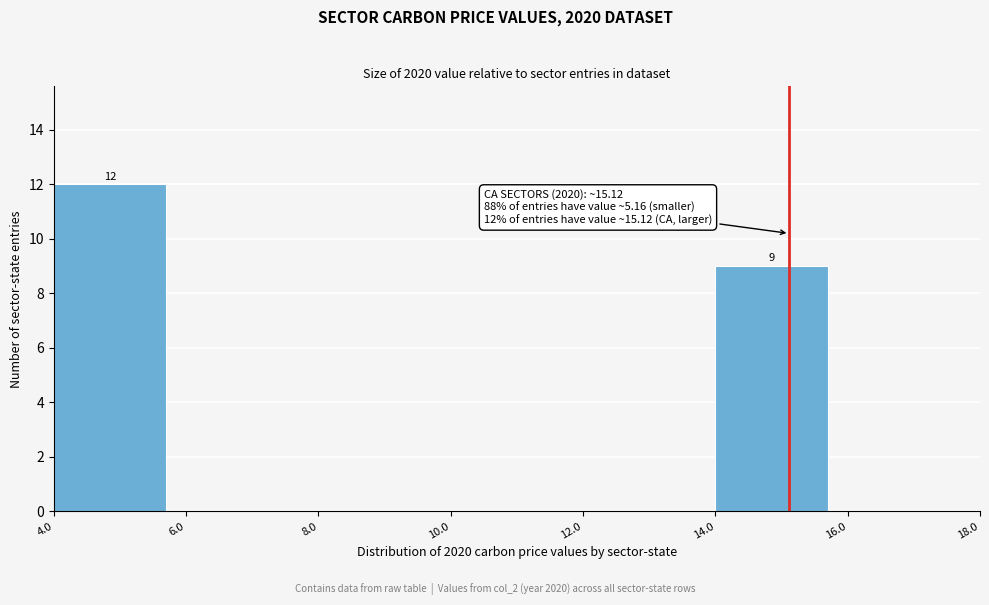

Which range on the x-axis has the tallest bar?

4.0 to 6.0